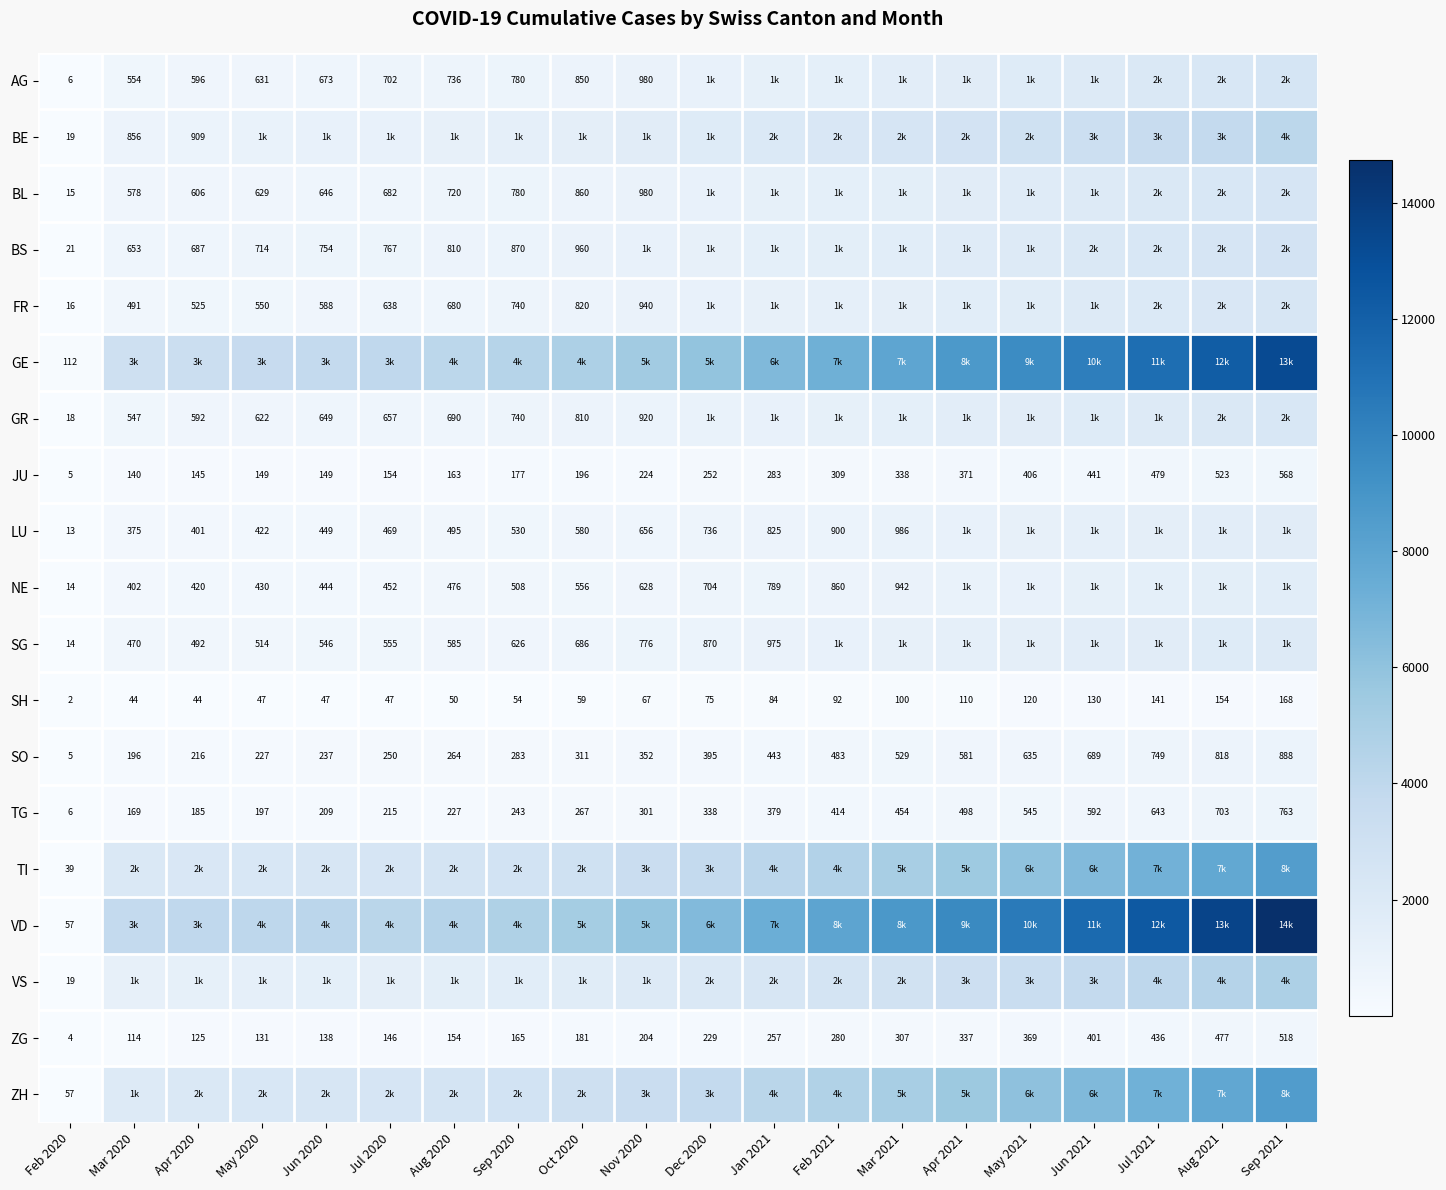

Which has a higher value, Mar 2020 or Aug 2020?

Aug 2020